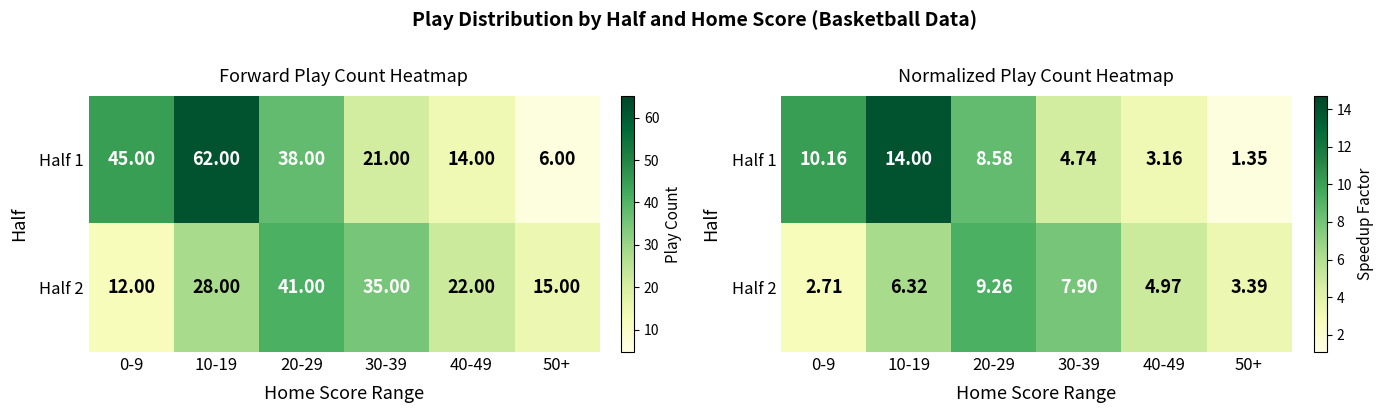

The value of Half 2 at 10-19 is 6.3. True or false?

True